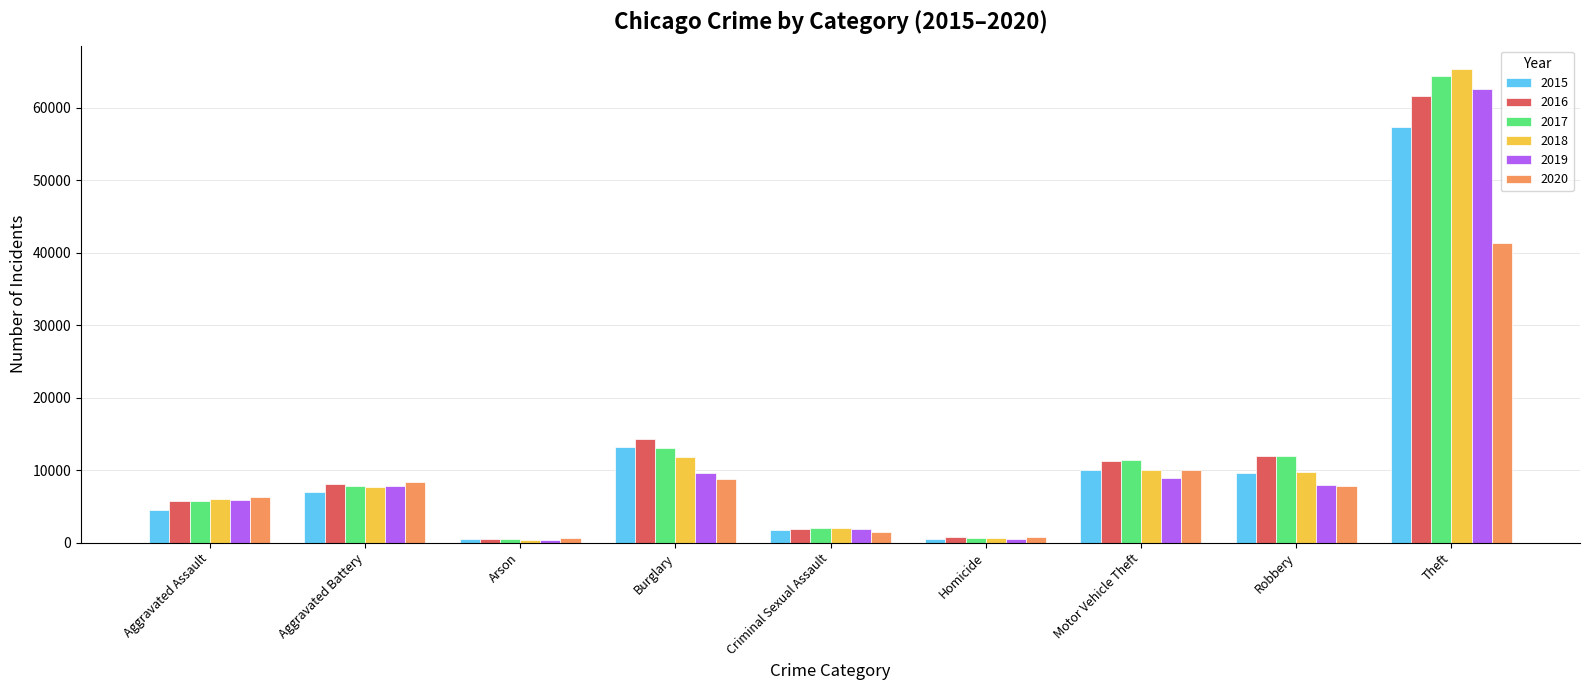

What is the difference between the second highest and minimum values in the 2015 series?

12736